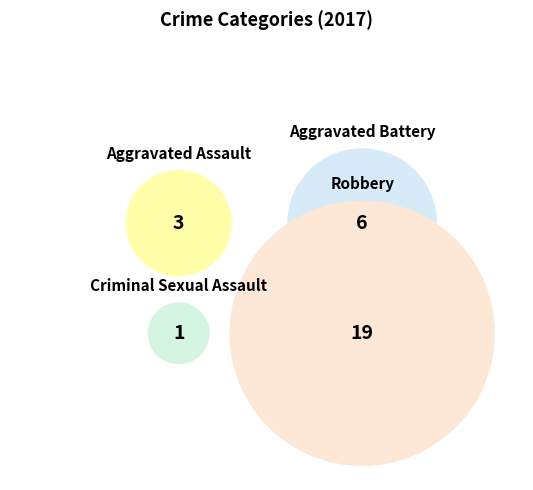

The Robbery slice represents 58% of the pie. True or false?

False